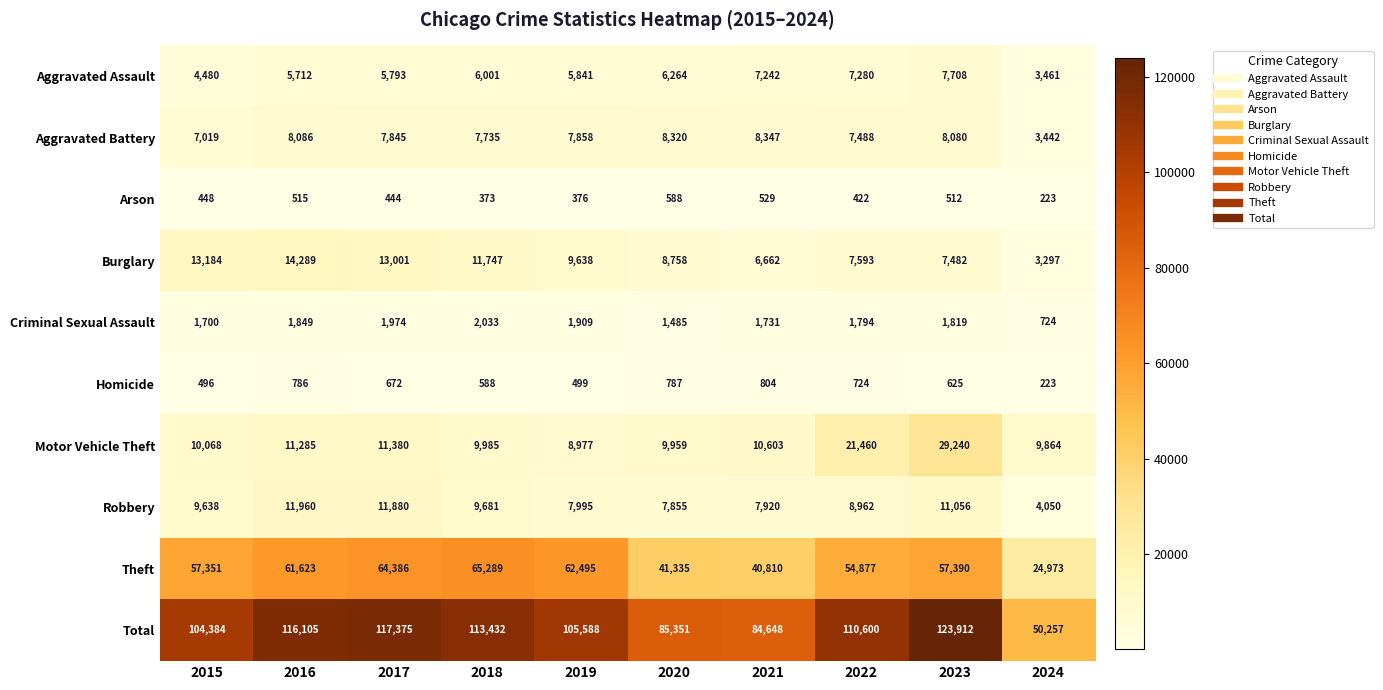

Which label corresponds to the smallest value in the chart?

2024